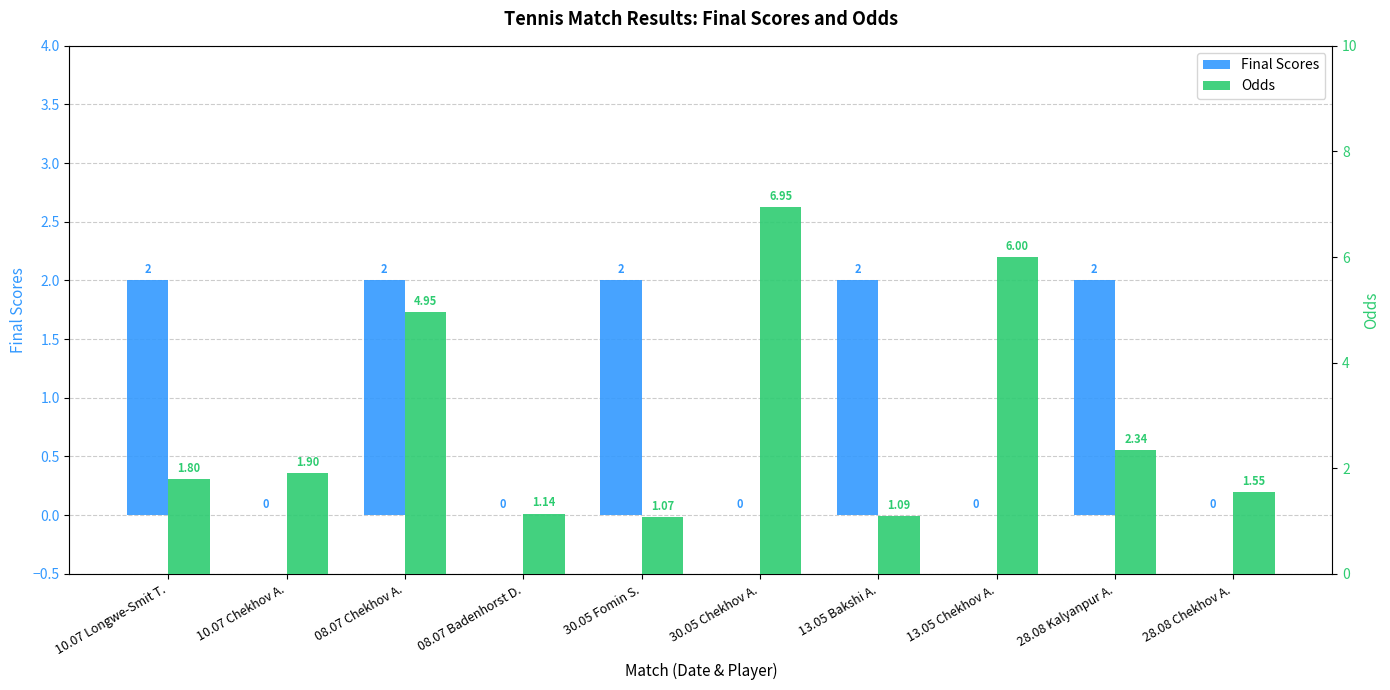

What is the sum of all Final Scores values?

10.0